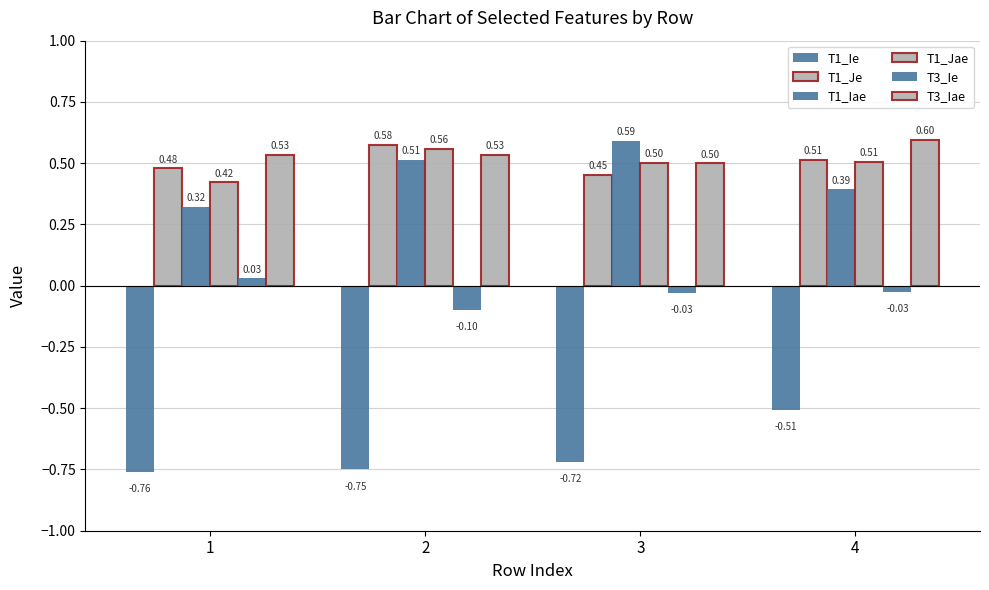

Is it true that T3_Ie equals -0.0 at 3?

True